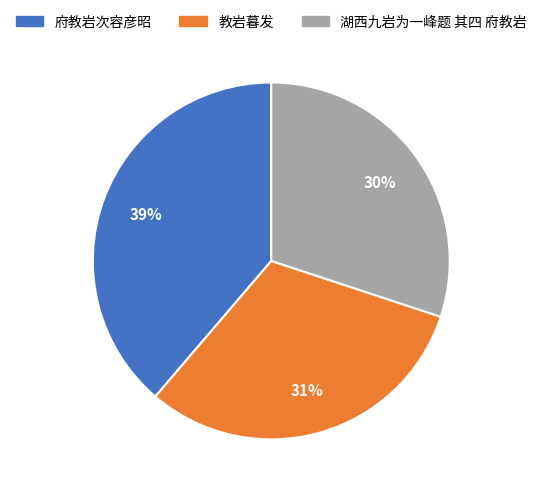

To the nearest percent, what is the difference between the 府教岩次容彦昭 and 湖西九岩为一峰题 其四 府教岩 slice percentages?

9%